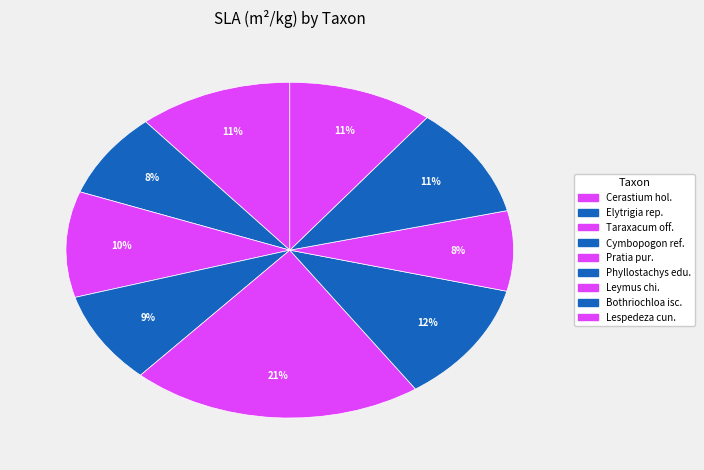

How many segments does this pie chart have?

9